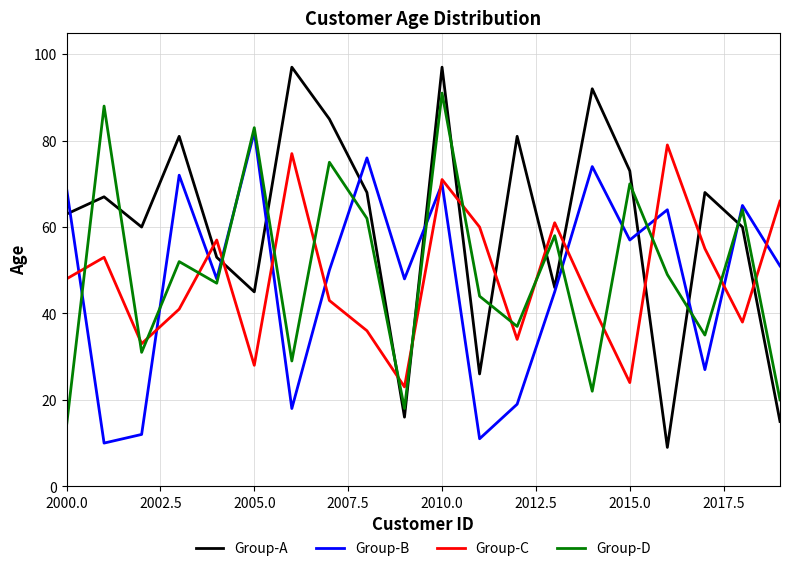

Which series has the largest range (max minus min)?

Group-A